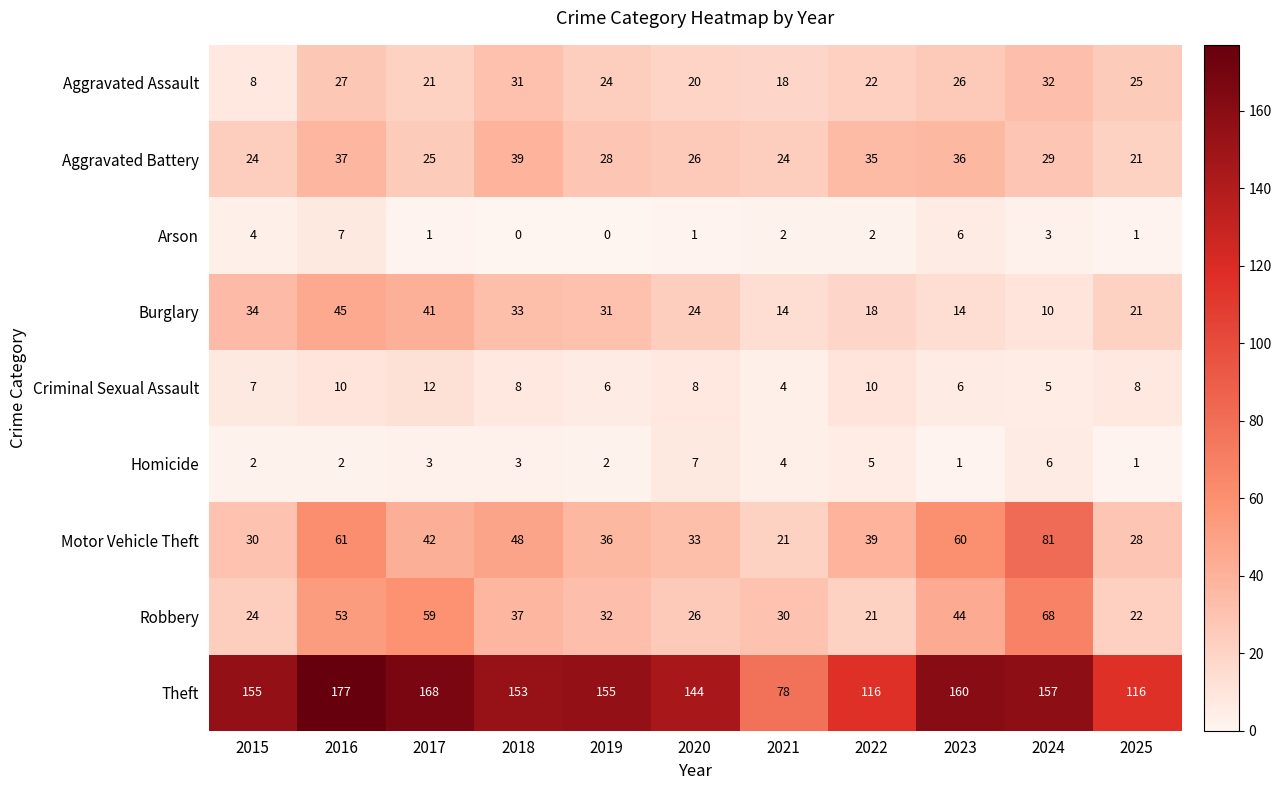

What is the total value across all series at 2017?

372